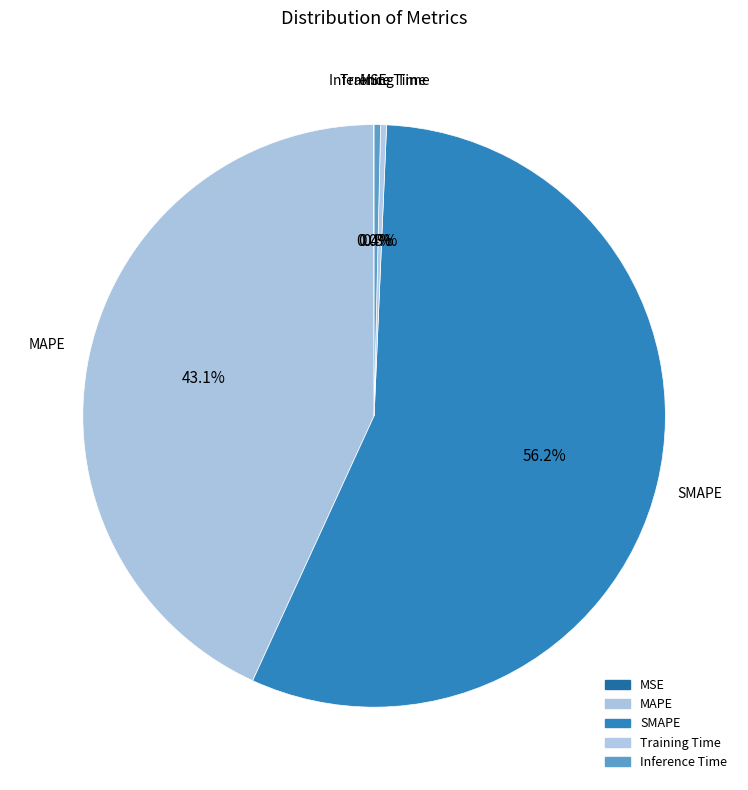

The MSE slice represents 1% of the pie. True or false?

False